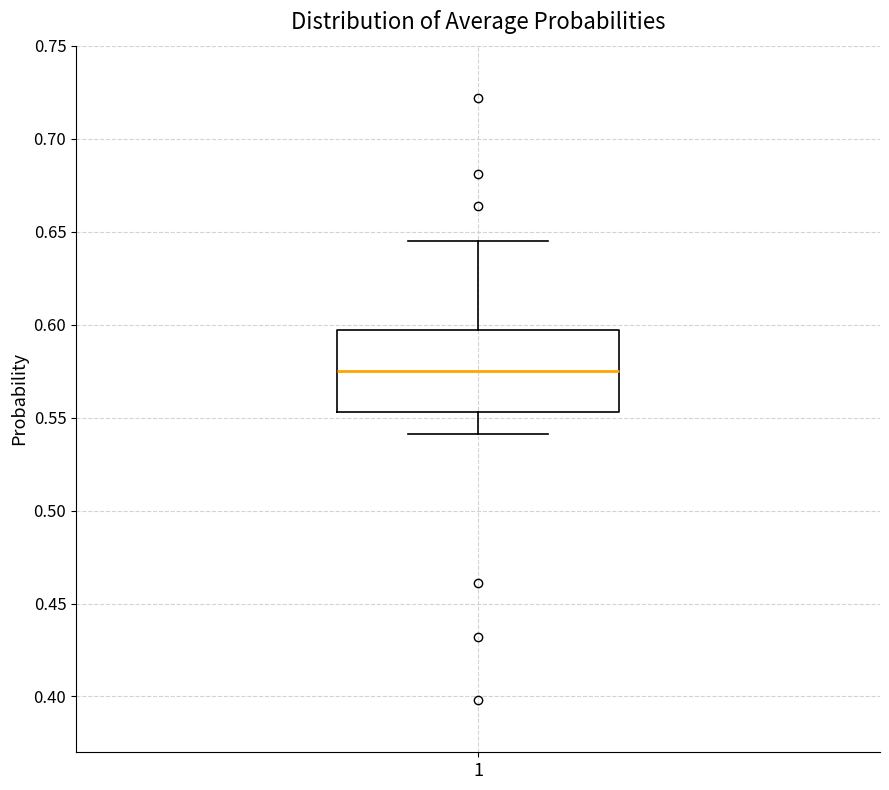

Where is the upper edge of the box at x = 1 on the y-axis? The values are not printed on the chart, so give them approximately, as read against the axis.

0.595